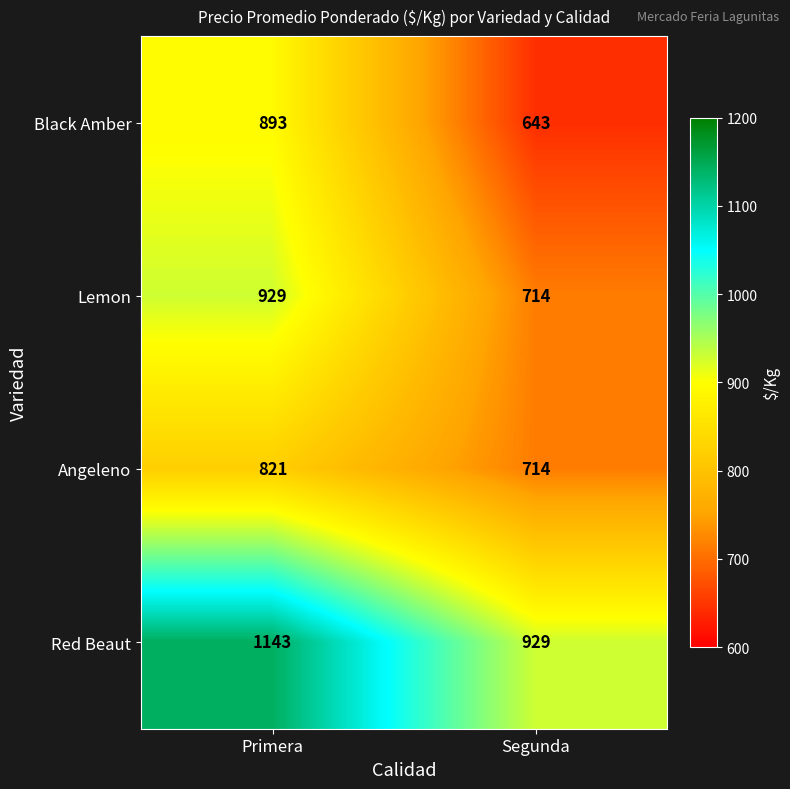

Reading left to right, extract all data points from this chart.

Black Amber: Primera=893	Segunda=643
Lemon: Primera=929	Segunda=714
Angeleno: Primera=821	Segunda=714
Red Beaut: Primera=1143	Segunda=929